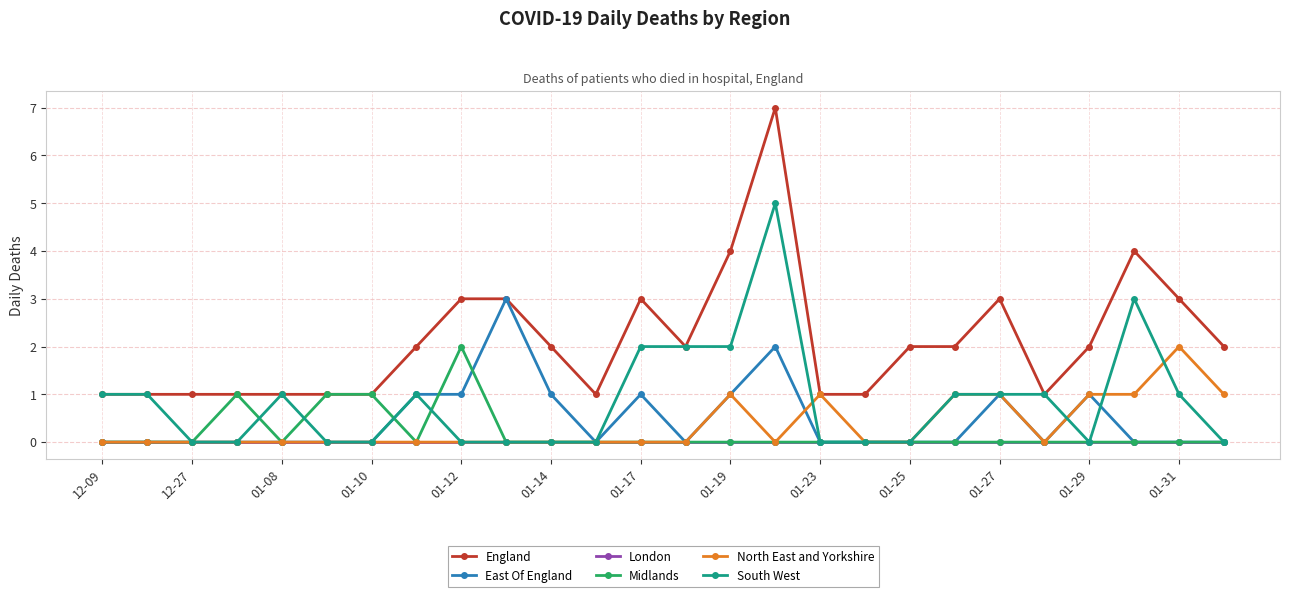

How many lines are shown in the chart?

6